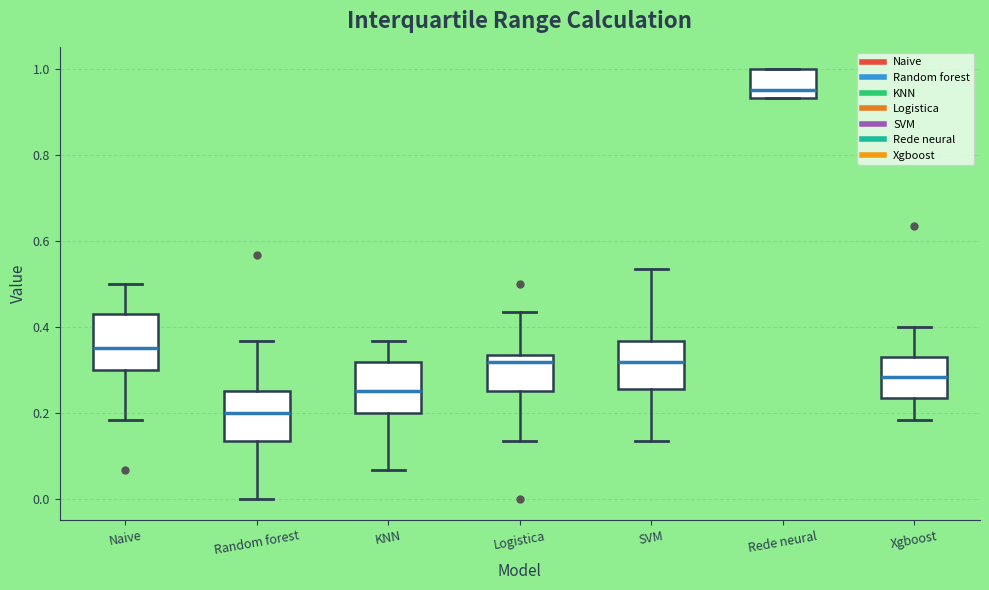

Which box has the lowest median line?

Random forest